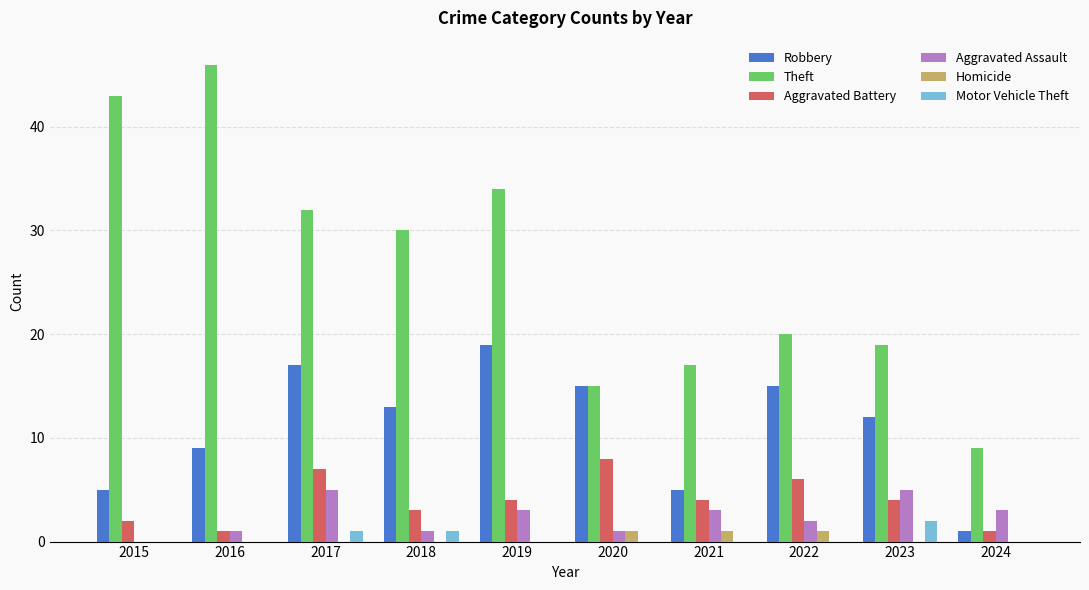

Is the value of Theft at 2023 greater than the value of Robbery at 2022?

Yes